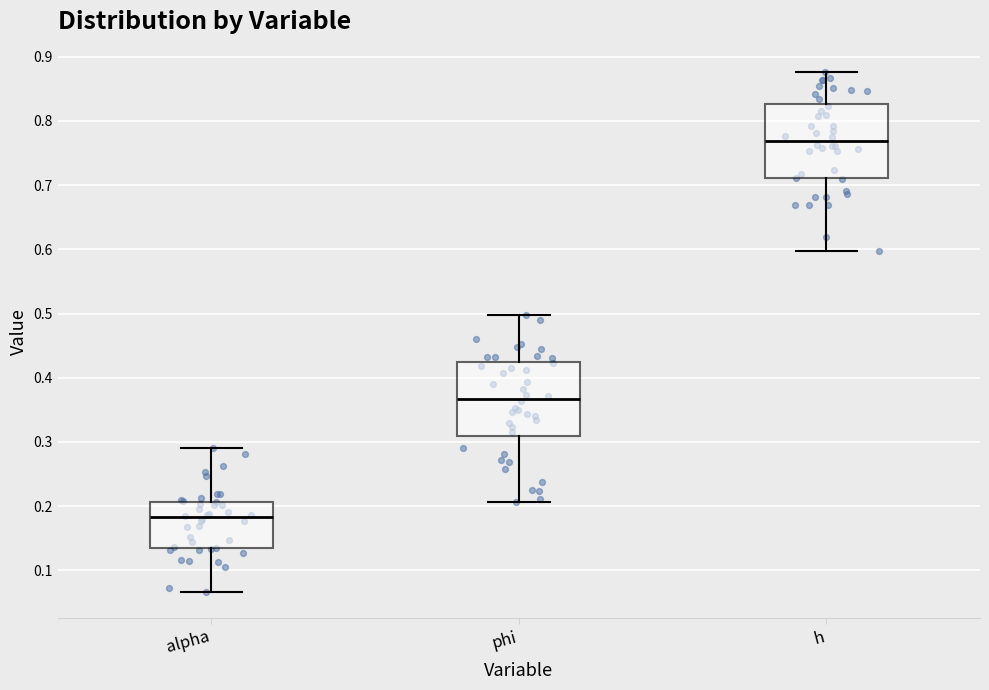

Reading left to right, transcribe this box plot: for each box, give where its median line is, the range the box spans, and where its two whiskers end, as read against the y-axis. The values are not printed on the chart, so give them approximately, as read against the axis.

alpha: median 0.18, box 0.13 to 0.21, whiskers 0.07 to 0.29
phi: median 0.37, box 0.31 to 0.42, whiskers 0.21 to 0.50
h: median 0.77, box 0.71 to 0.83, whiskers 0.60 to 0.88